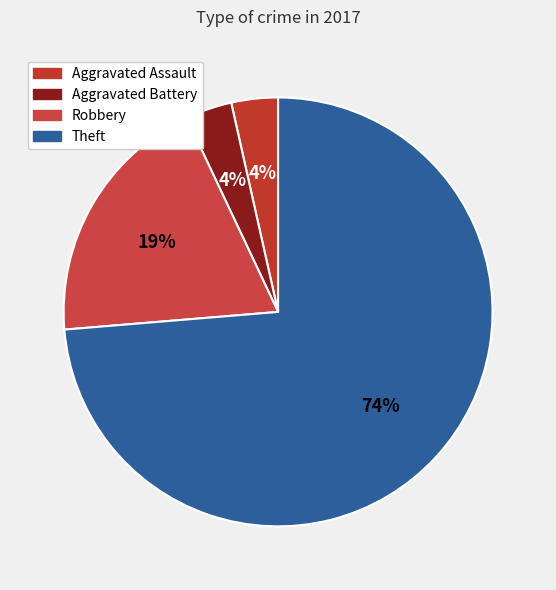

To the nearest percent, what is the combined percentage of Robbery and Theft?

93%